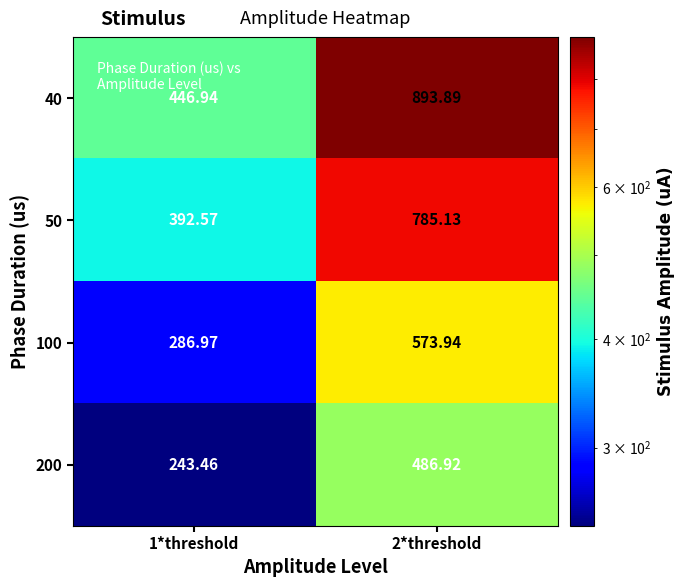

Is the value of 100 at 1*threshold greater than the value of 200 at 2*threshold?

No